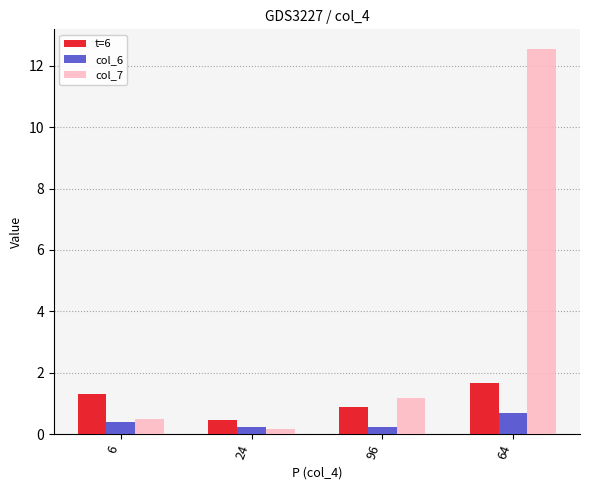

What is the sum of all col_7 values?

14.4